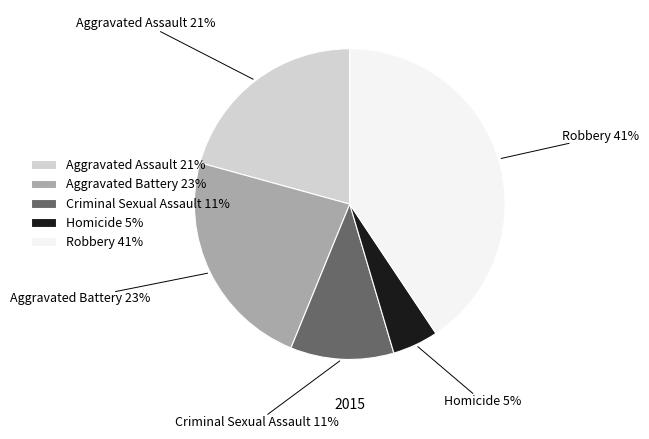

Which has a higher value, Criminal Sexual Assault or Aggravated Battery?

Aggravated Battery